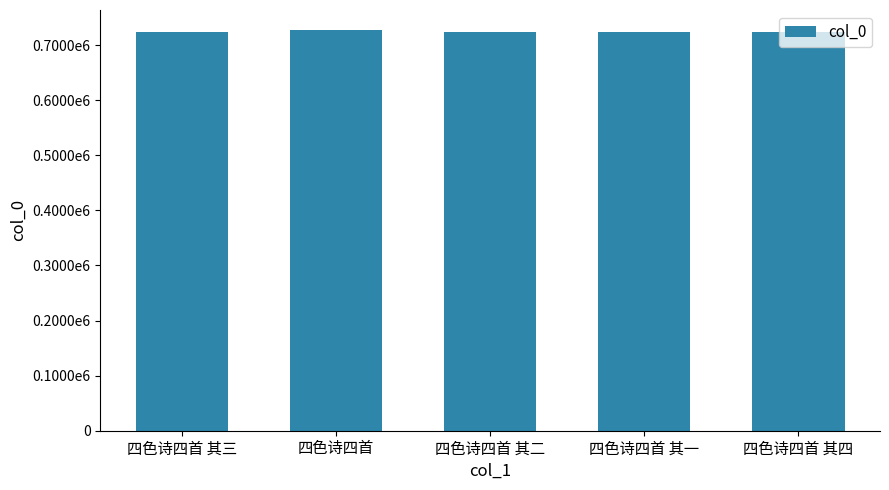

Are the bars grouped side by side (vs. stacked)?

No